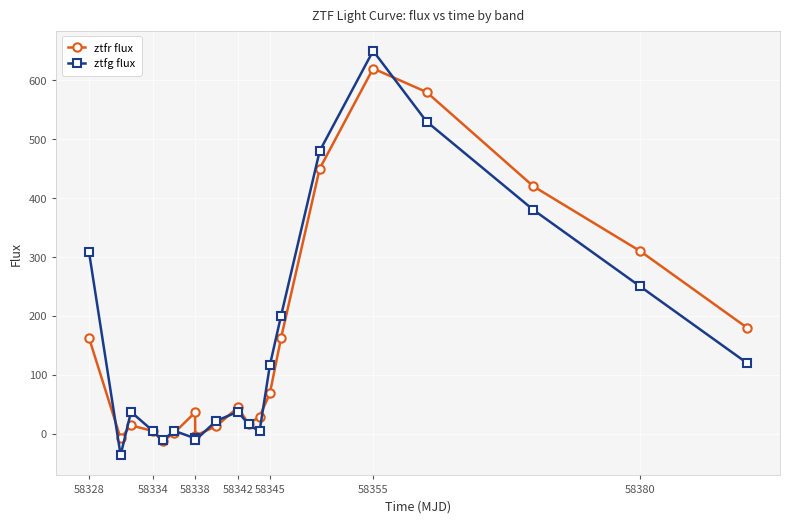

Which series has the widest spread of values?

ztfg flux